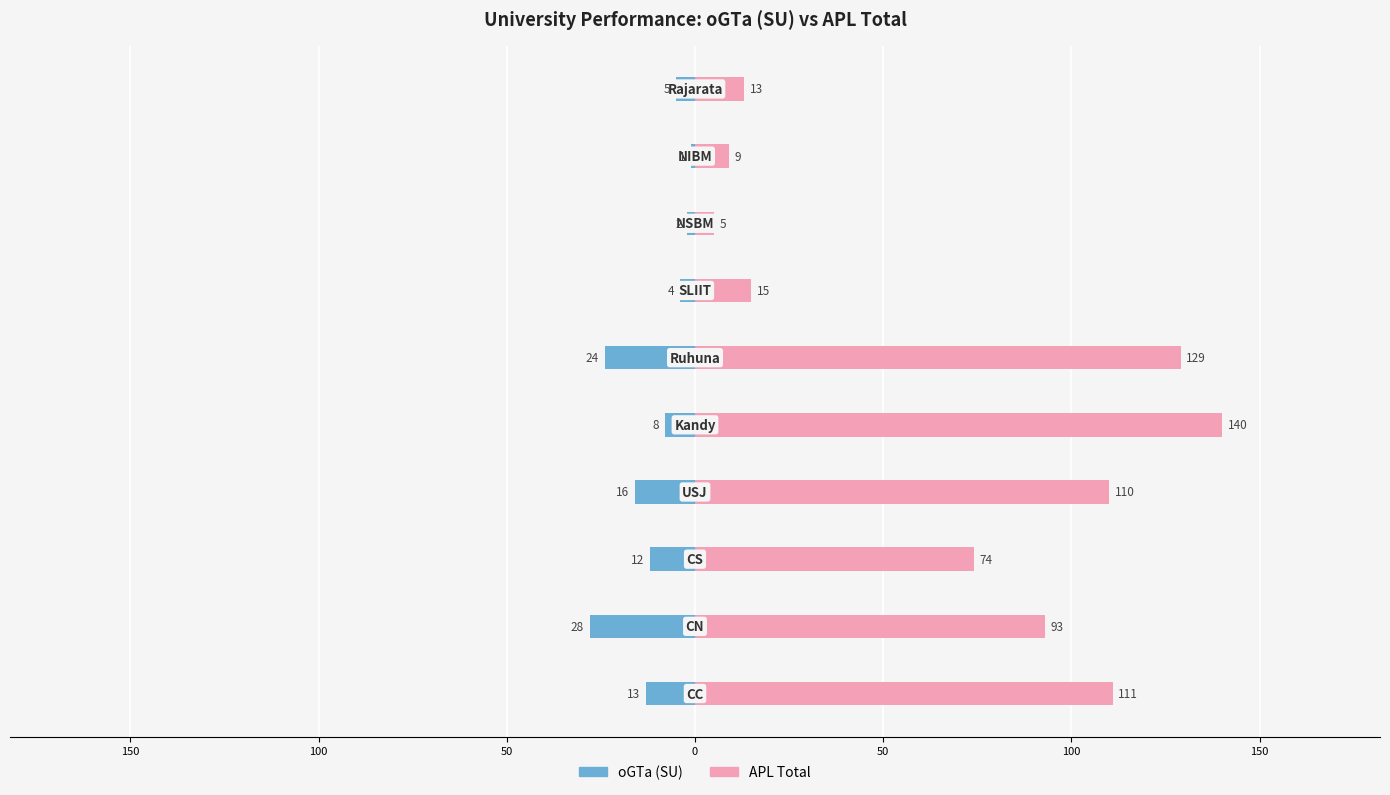

Rank the series by their maximum value, from lowest to highest.

oGTa (SU), APL Total